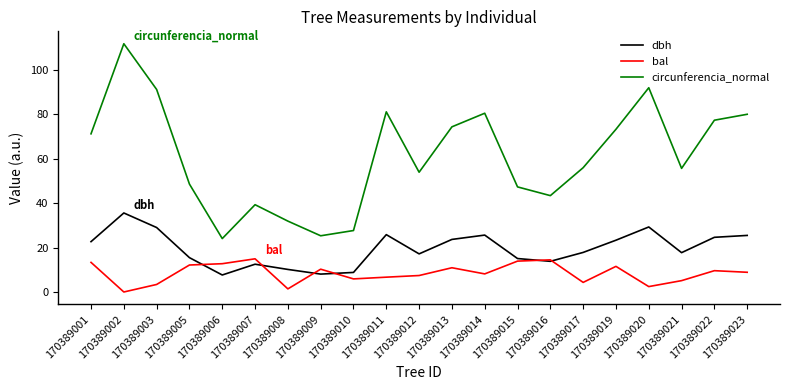

True or false: circunferencia_normal has more than 0 interior local peaks.

True